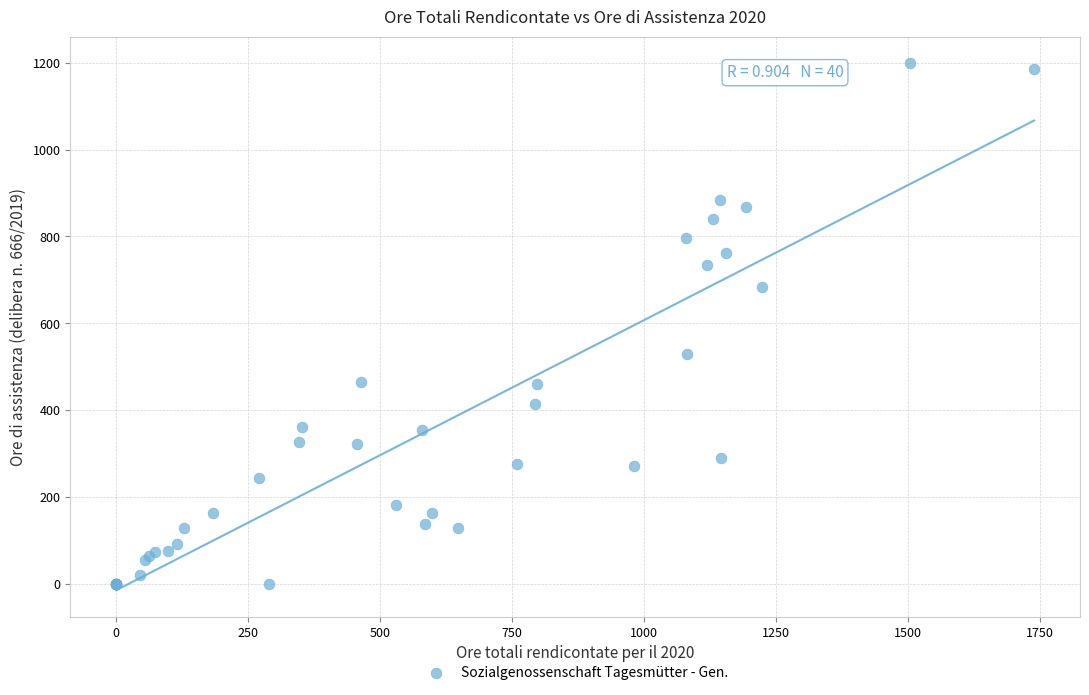

What Y value in the scatter plot is closest to 599?

529.5